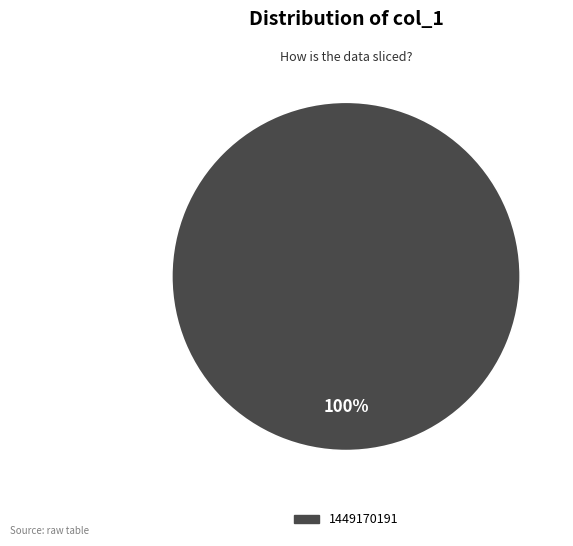

Does any single category account for the majority?

Yes